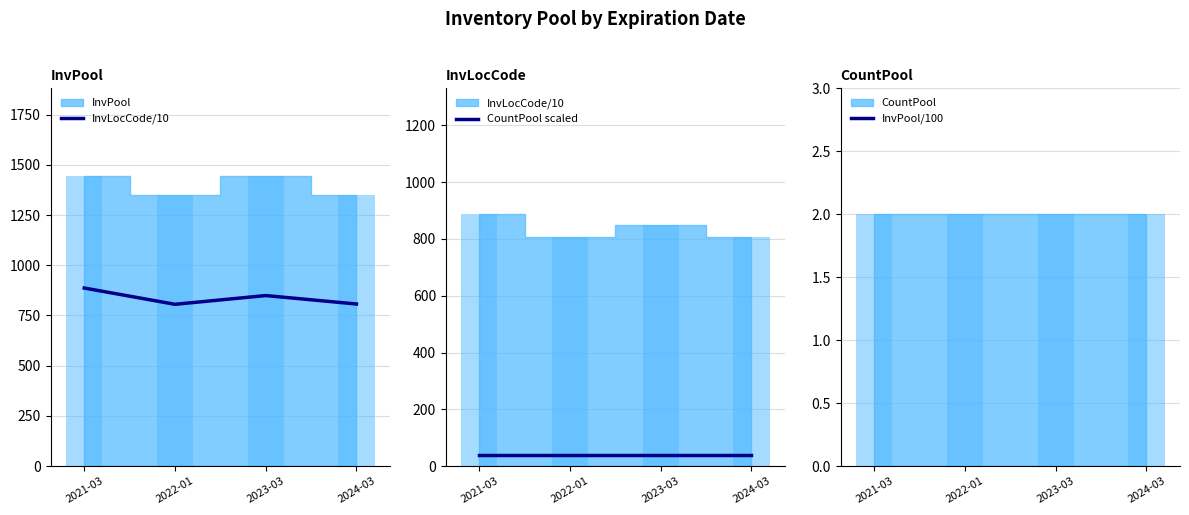

How many bars are there in total?

12